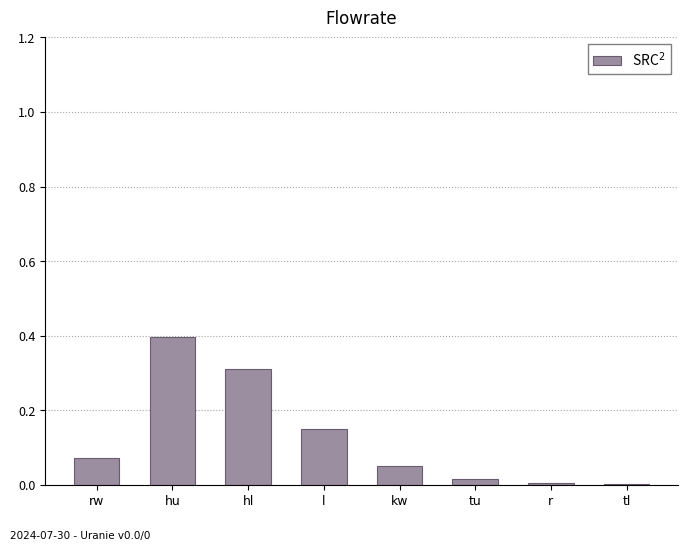

The chart shows a value of 0.4 at hu. True or false?

True